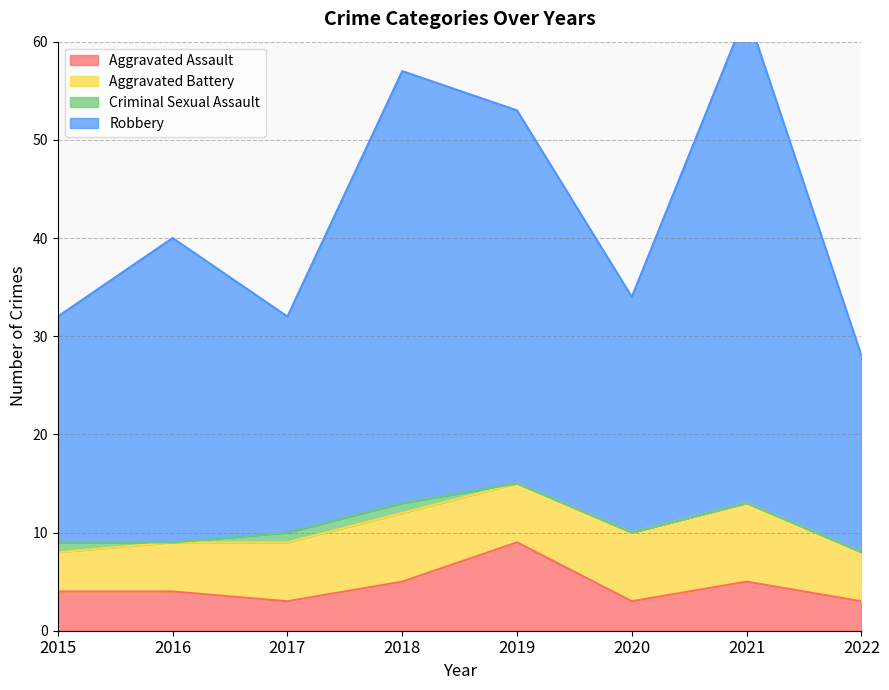

Which label corresponds to the smallest value in the chart?

2017